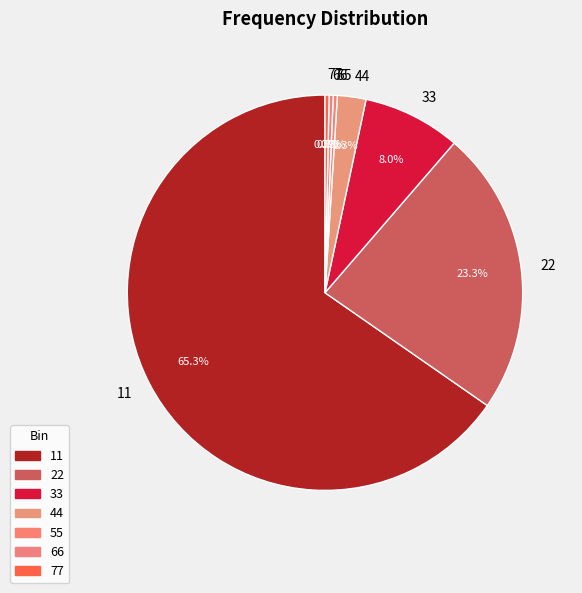

How much of the chart is everything except 44?

97.7%